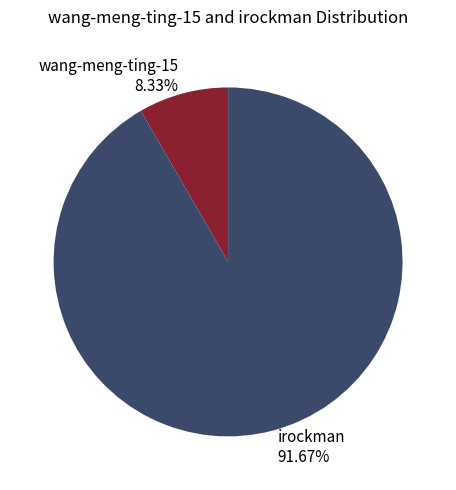

To the nearest percent, what percentage of the pie is wang-meng-ting-15?

8%